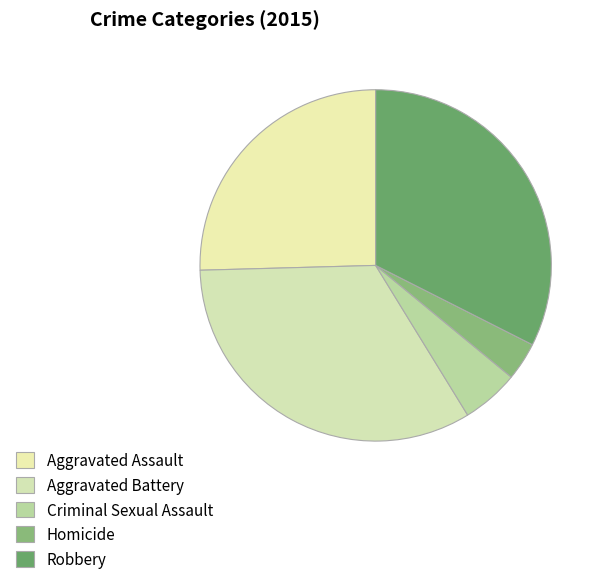

To the nearest percent, what is the difference between the largest and smallest slice percentages?

30%